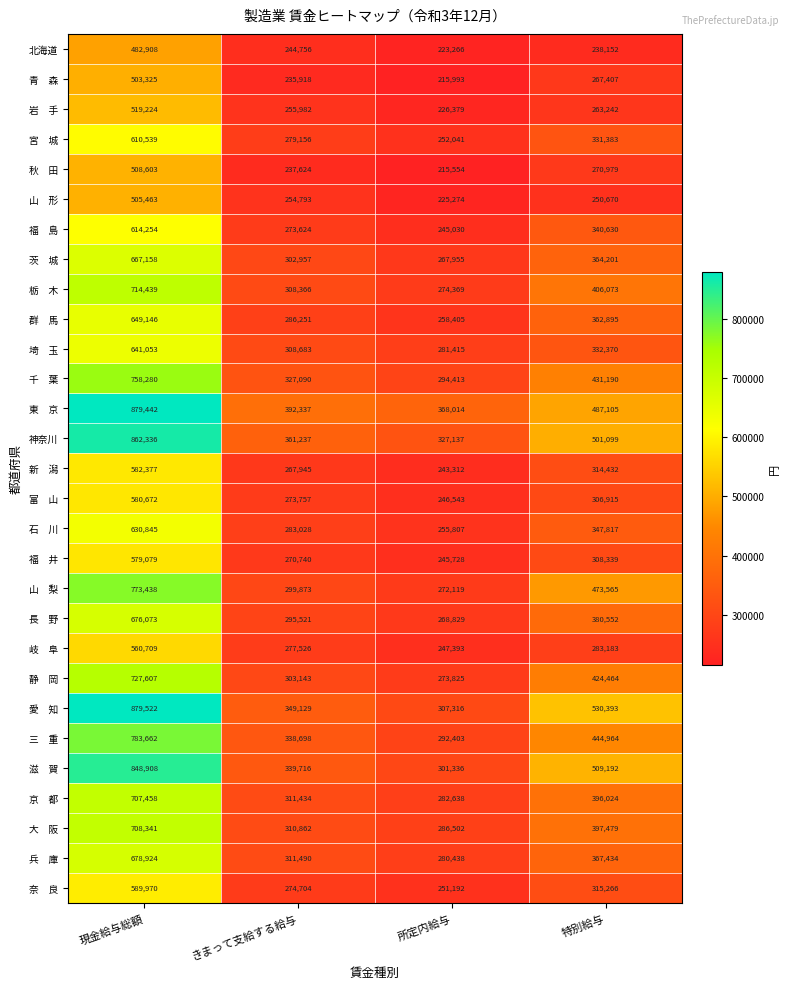

At which category is the sum across all series the highest?

現金給与総額